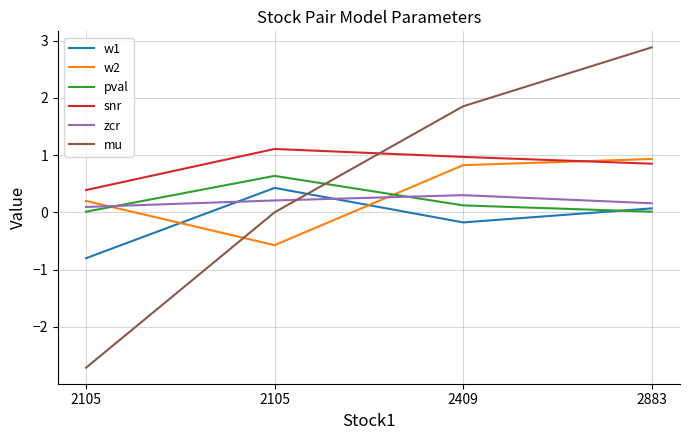

What is the value of the w1 point at the 4th from the left?

0.1